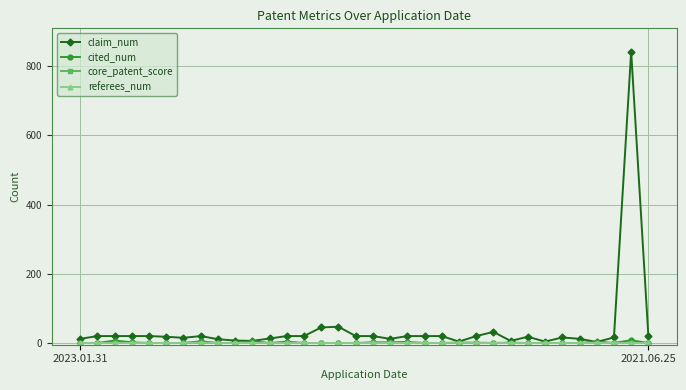

What is the maximum value shown in the chart?

842